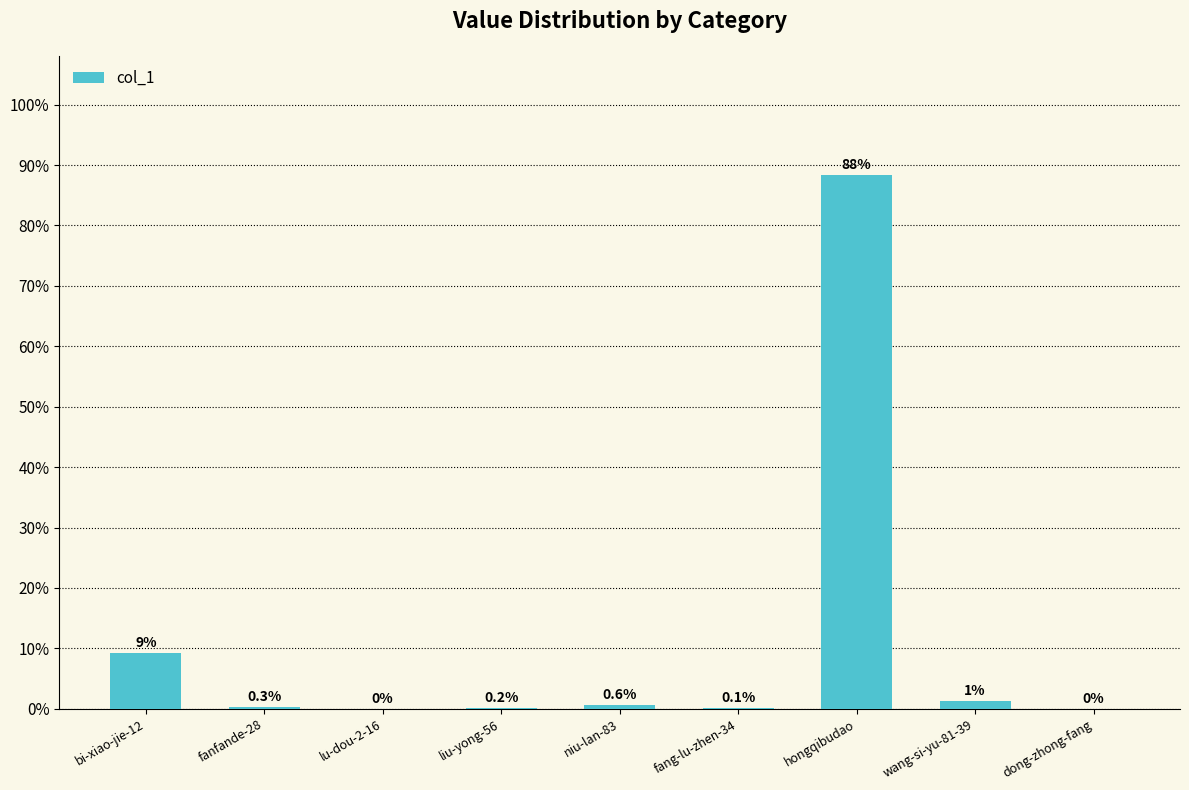

Which category has the highest value across all series?

hongqibudao